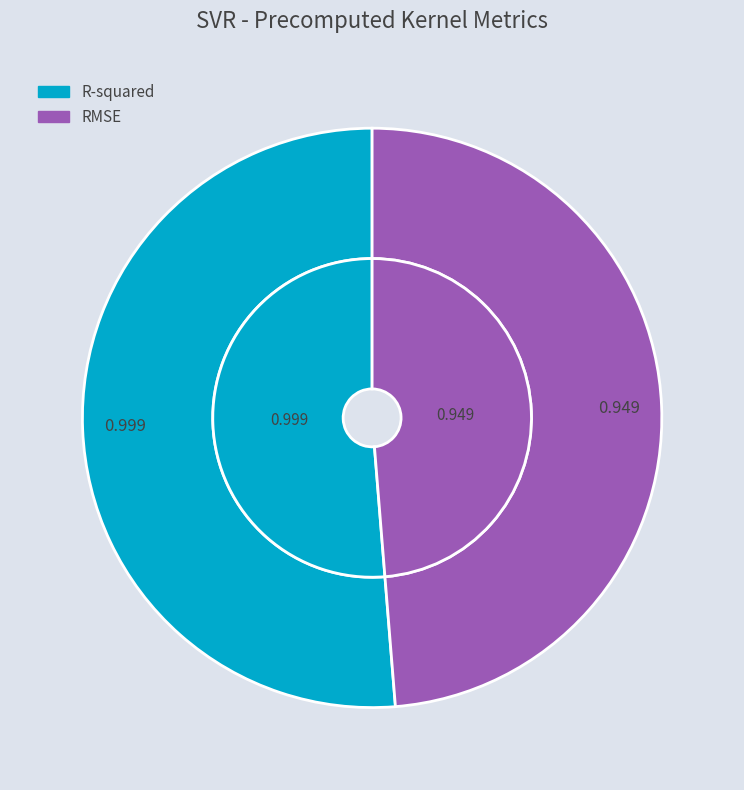

Which category has the biggest portion of the pie?

R-squared